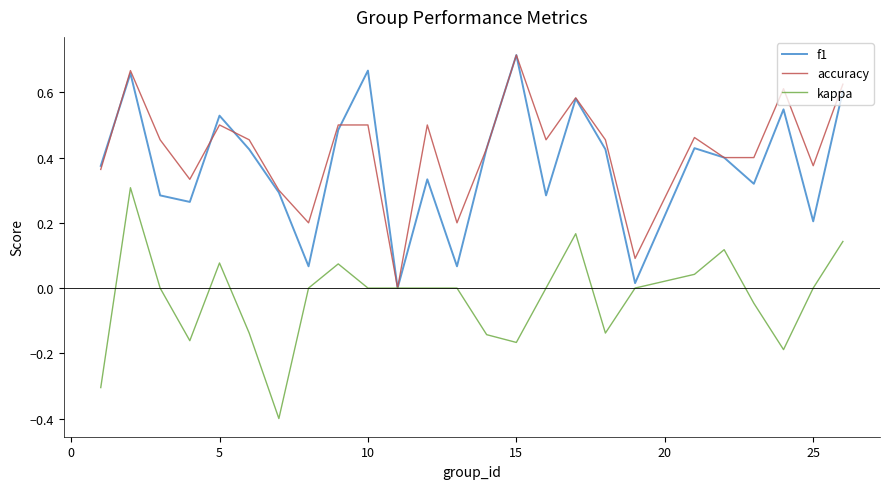

True or false: accuracy and f1 intersect in this chart.

True